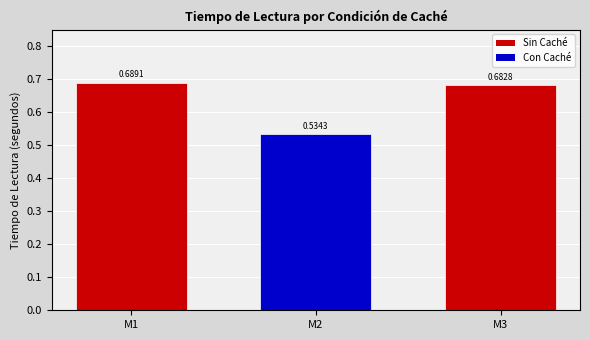

Does the chart contain stacked bars?

No